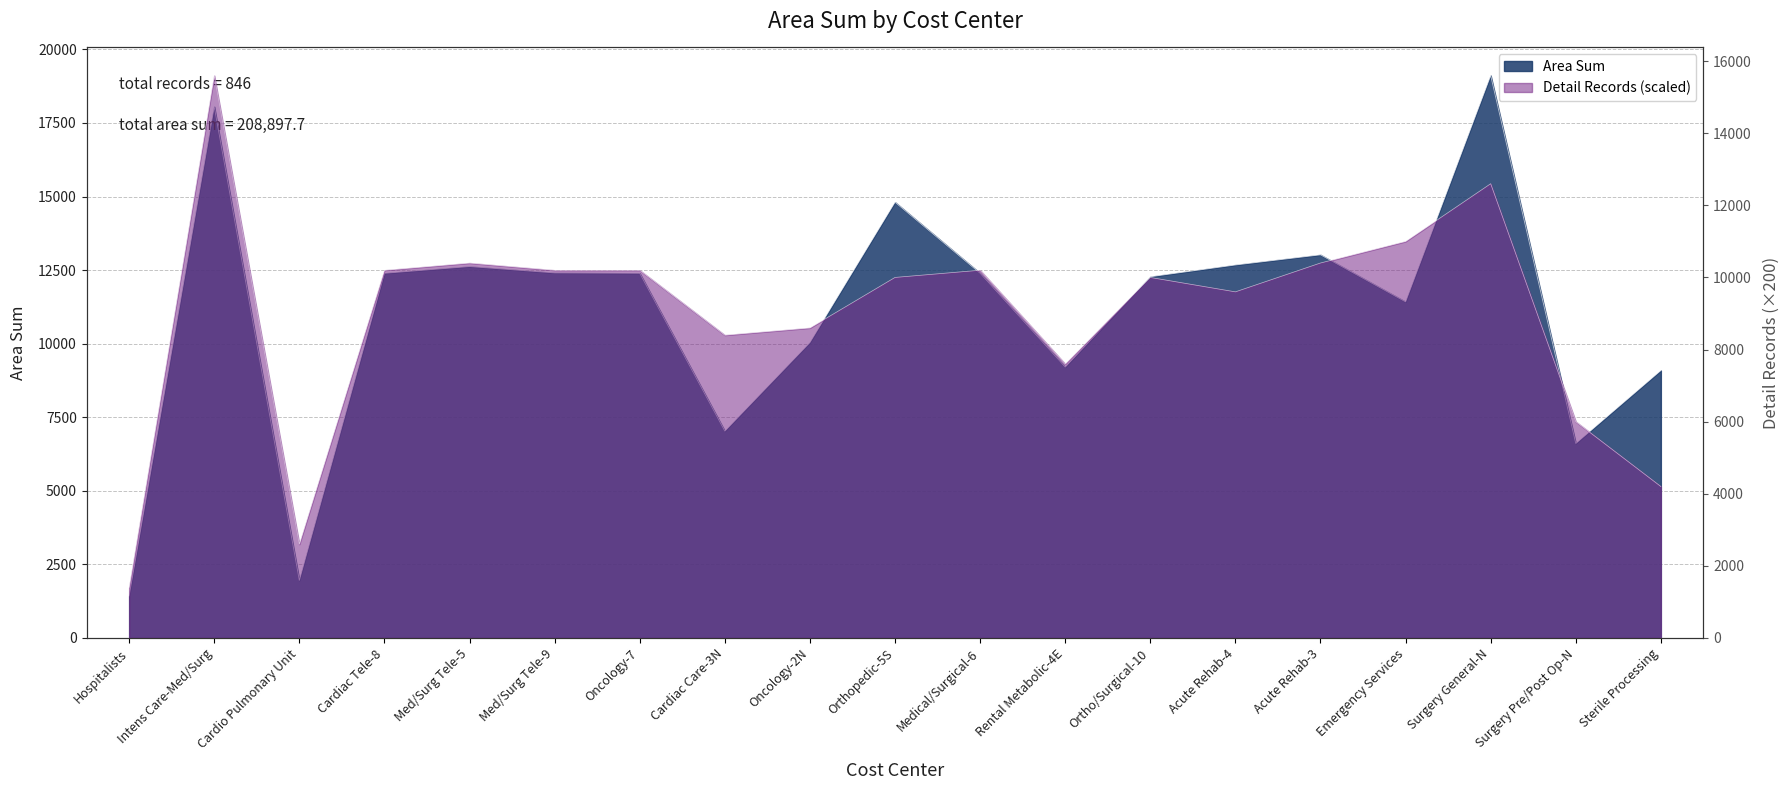

How many values in the detail_records series exceed 10000?

9